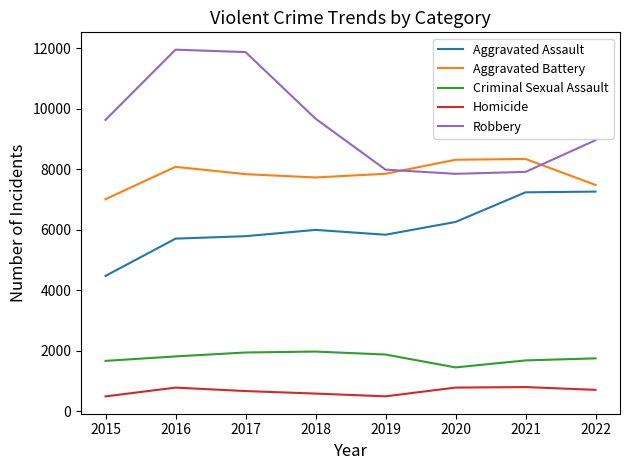

True or false: Aggravated Assault and Homicide cross at least once.

False